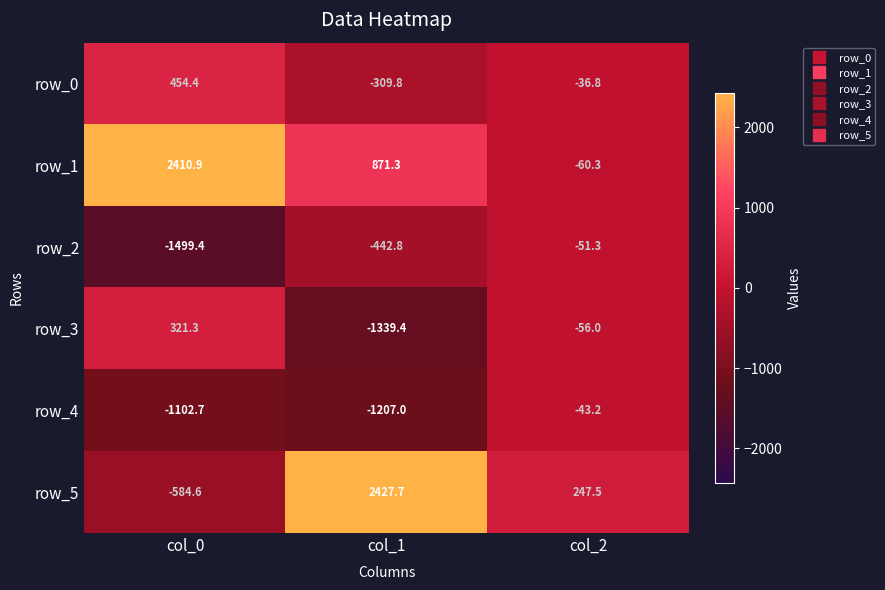

List the labels in order of row_3 value, largest first.

col_0, col_2, col_1